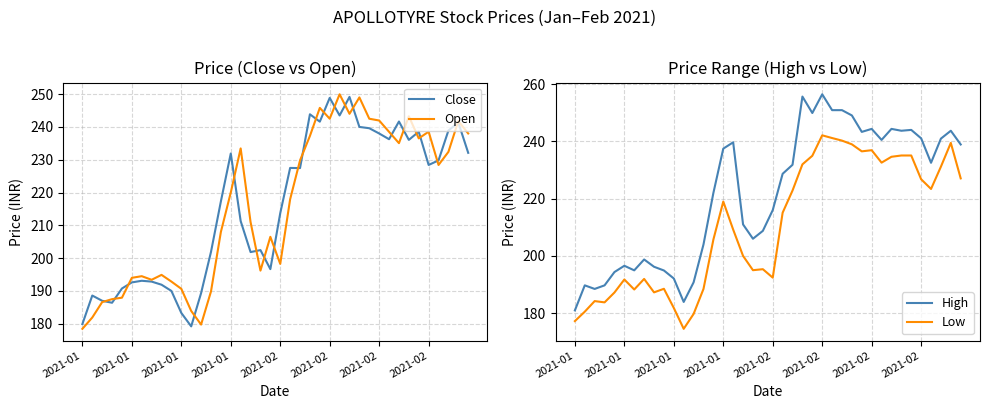

Count the number of data series in this chart.

4